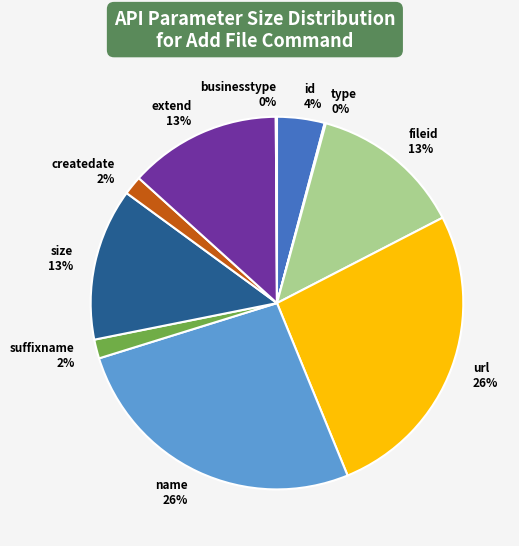

Is it true that size 13% is 1% of the pie?

False